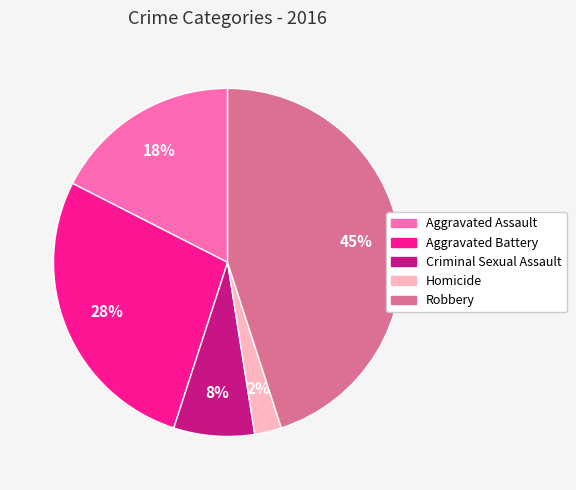

What percentage is the Criminal Sexual Assault slice, to the nearest percent?

8%